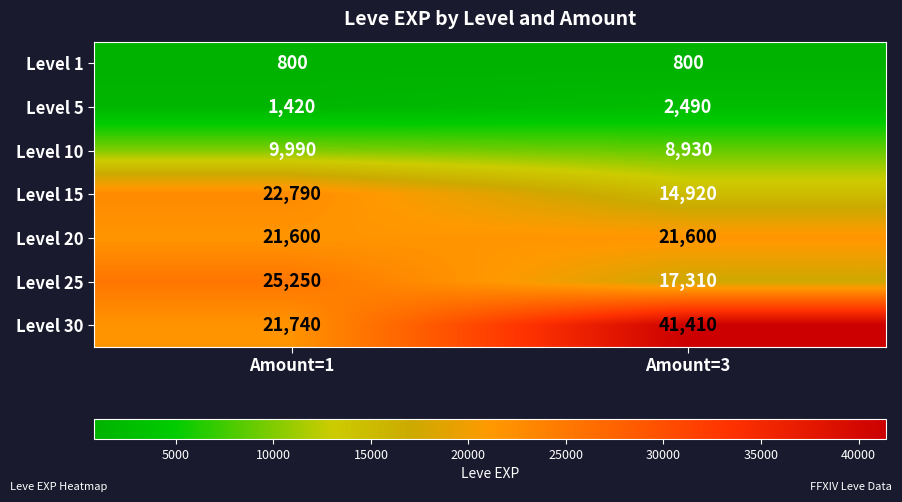

Which category has the lowest value in the Level 15 series?

Amount=3